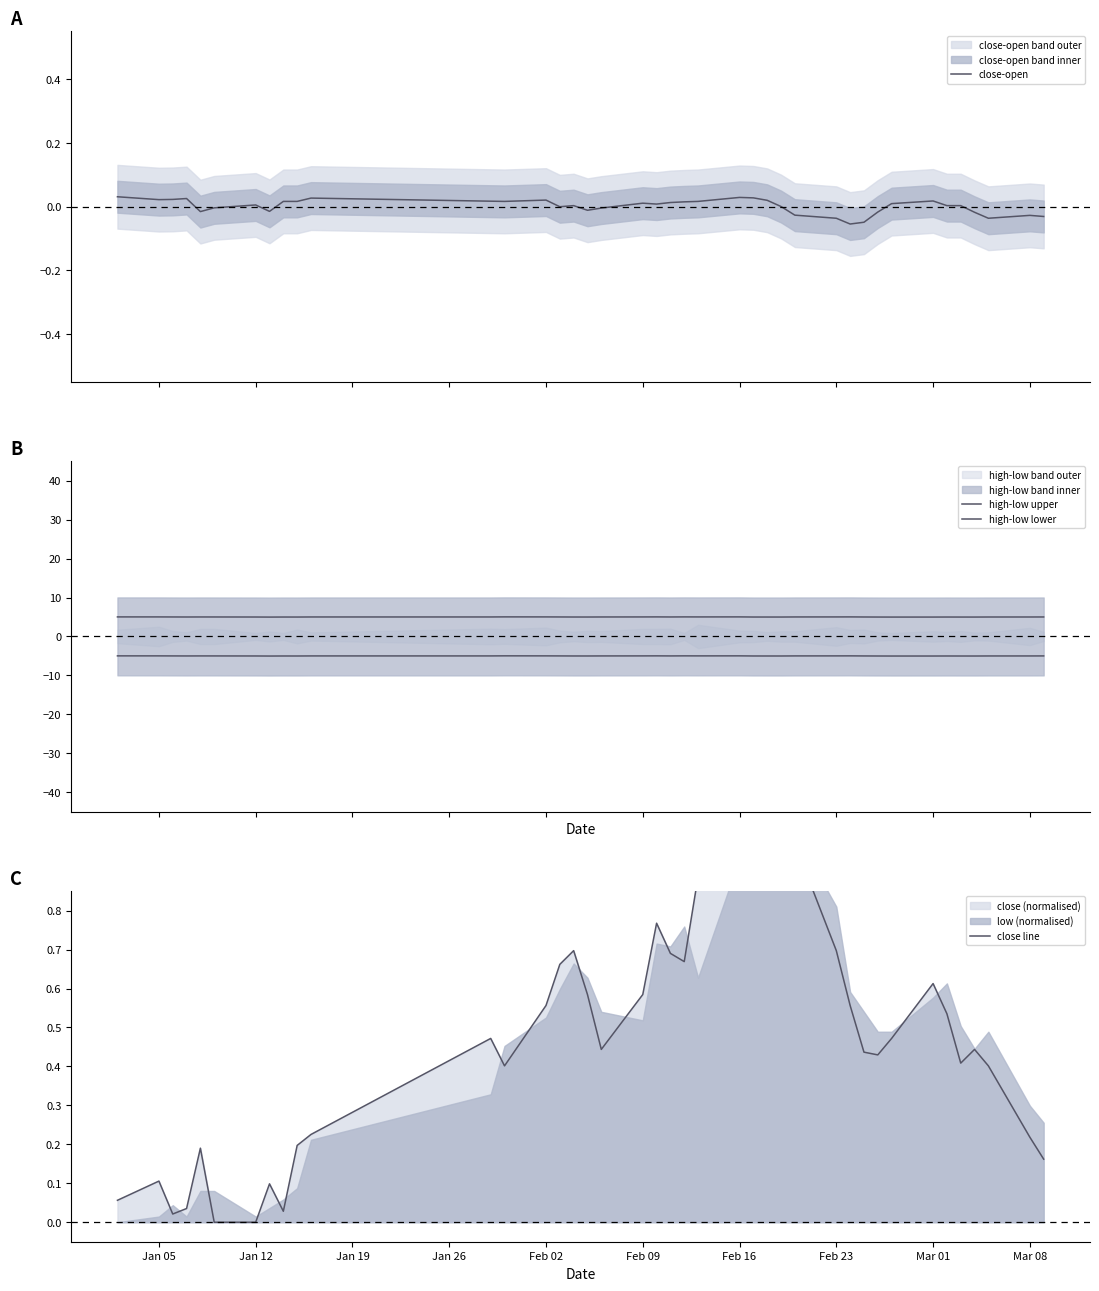

The close-open series shows 0.0 at 26. True or false?

False